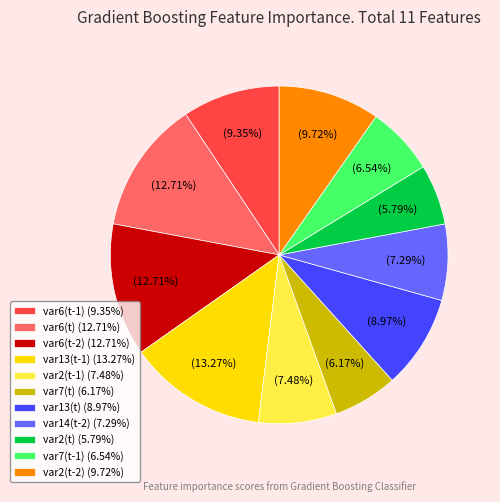

What is the largest slice in the pie chart?

var13(t-1)